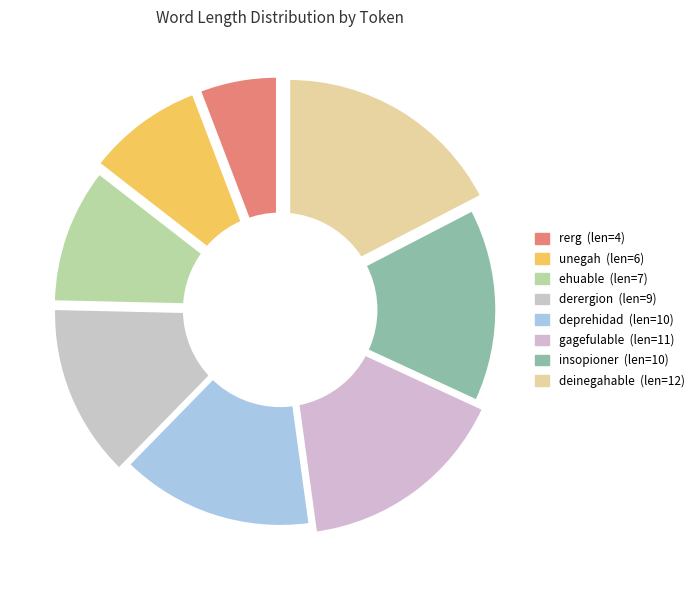

To the nearest percent, what is the combined percentage of insopioner and ehuable?

25%